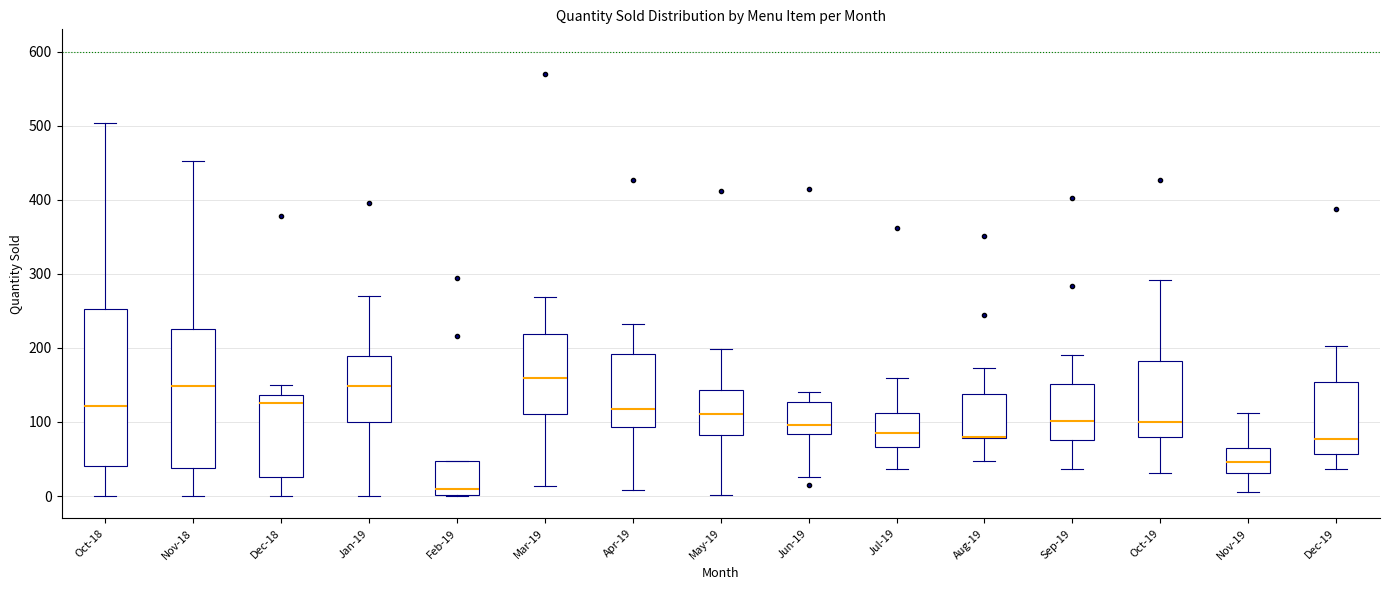

Reading left to right, transcribe this box plot: for each box, give where its median line is, the range the box spans, and where its two whiskers end, as read against the y-axis. The values are not printed on the chart, so give them approximately, as read against the axis.

Oct-18: median 120, box 40 to 250, whiskers 0 to 500
Nov-18: median 150, box 40 to 230, whiskers 0 to 450
Dec-18: median 130, box 30 to 140, whiskers 0 to 150
Jan-19: median 150, box 100 to 190, whiskers 0 to 270
Feb-19: median 10, box 0 to 50, whiskers 0 to 50
Mar-19: median 160, box 110 to 220, whiskers 10 to 270
Apr-19: median 120, box 90 to 190, whiskers 10 to 230
May-19: median 110, box 80 to 140, whiskers 0 to 200
Jun-19: median 100, box 80 to 130, whiskers 30 to 140
Jul-19: median 90, box 70 to 110, whiskers 40 to 160
Aug-19: median 80 (drawn on the box's lower edge), box 80 to 140, whiskers 50 to 170
Sep-19: median 100, box 80 to 150, whiskers 40 to 190
Oct-19: median 100, box 80 to 180, whiskers 30 to 290
Nov-19: median 50, box 30 to 70, whiskers 10 to 110
Dec-19: median 80, box 60 to 150, whiskers 40 to 200